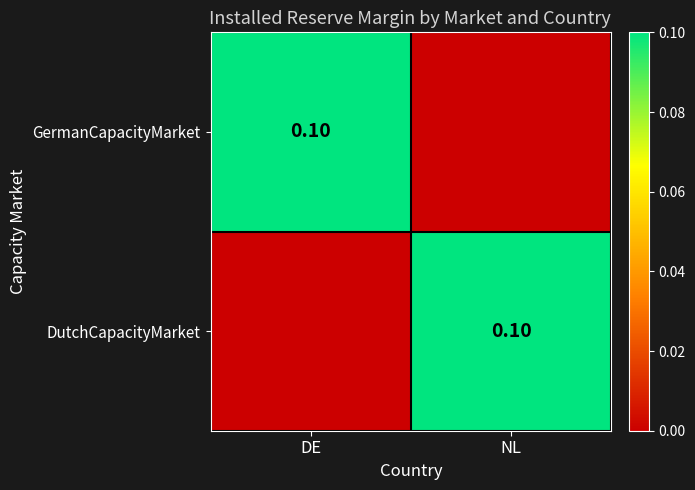

List the labels in order of GermanCapacityMarket value, largest first.

DE, NL